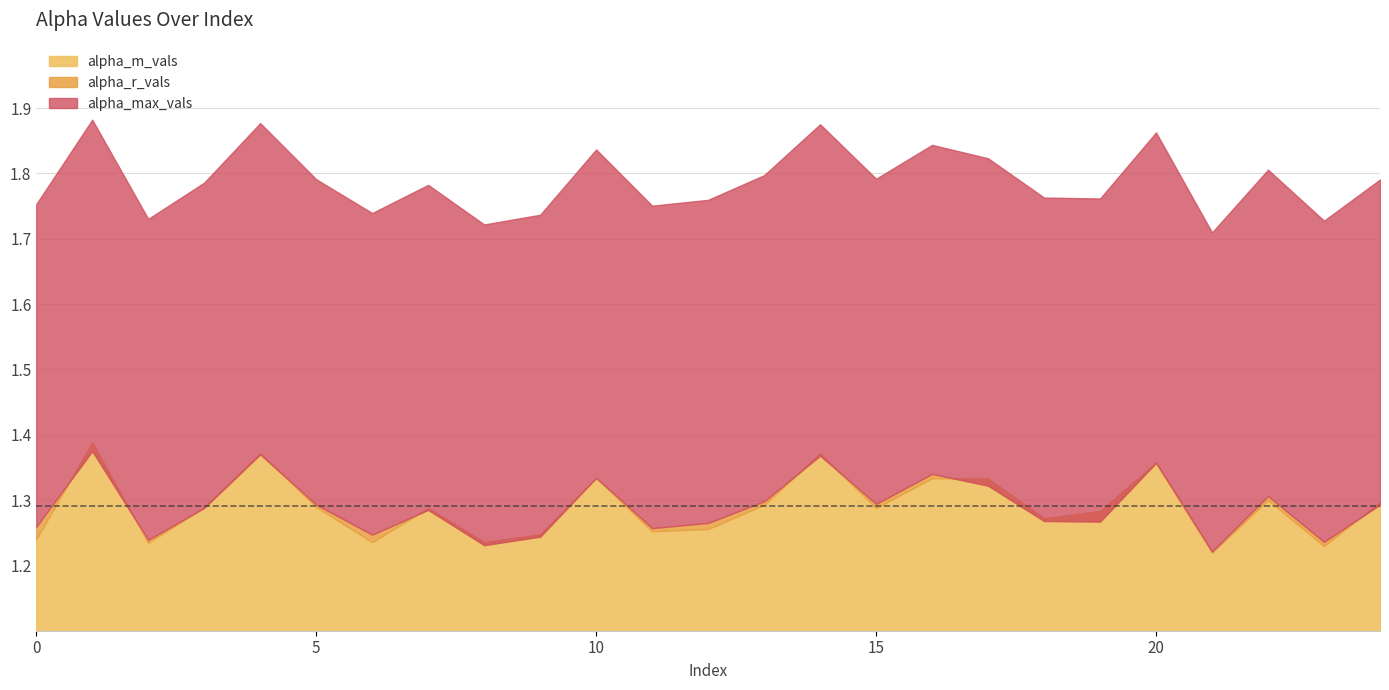

What is the difference between the alpha_max_vals values at 19 and 1?

0.1